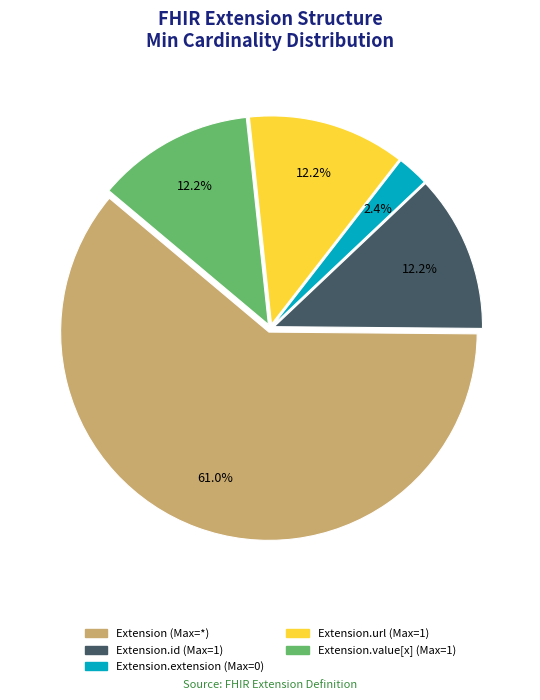

Is there a majority slice in this chart?

Yes